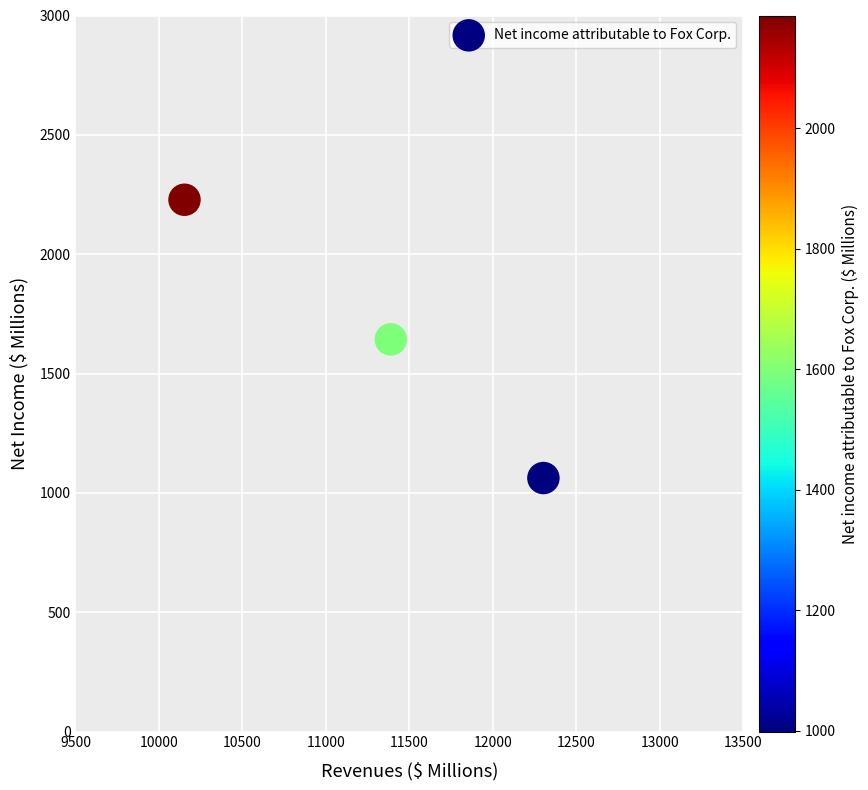

What is the average Y value?

1644